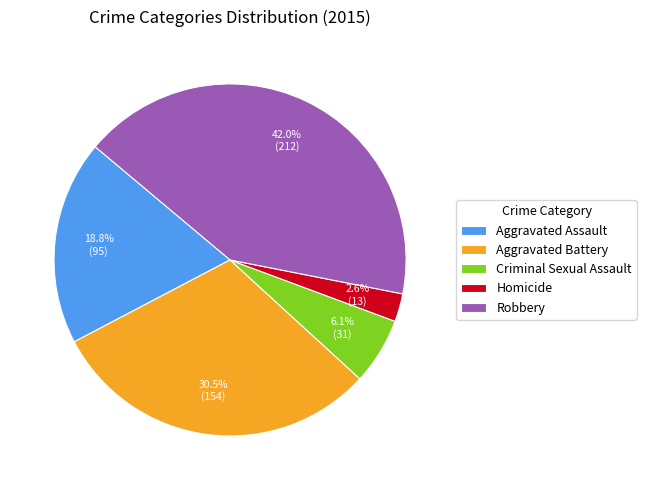

Which has a higher value, Criminal Sexual Assault or Robbery?

Robbery